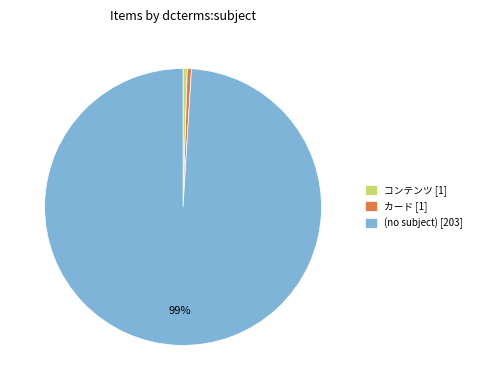

To the nearest percent, what is the average slice percentage?

33%